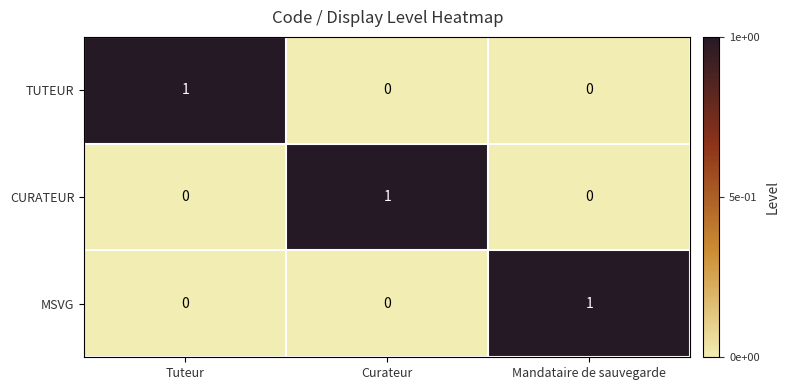

Is it true that CURATEUR equals 1 at Mandataire de sauvegarde?

False